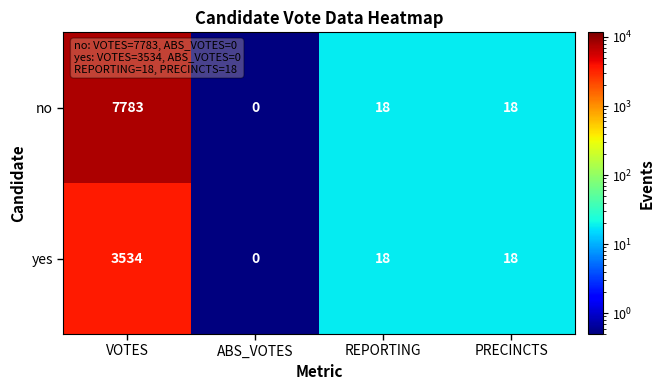

Where does the yes series first go above 18?

VOTES